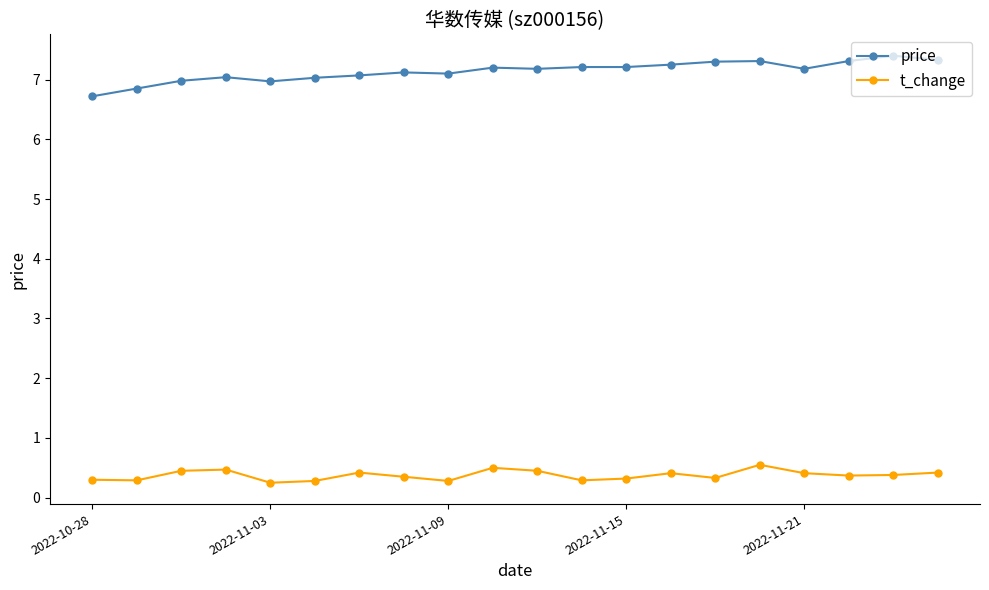

List the series in order of their peak value, highest first.

price, t_change